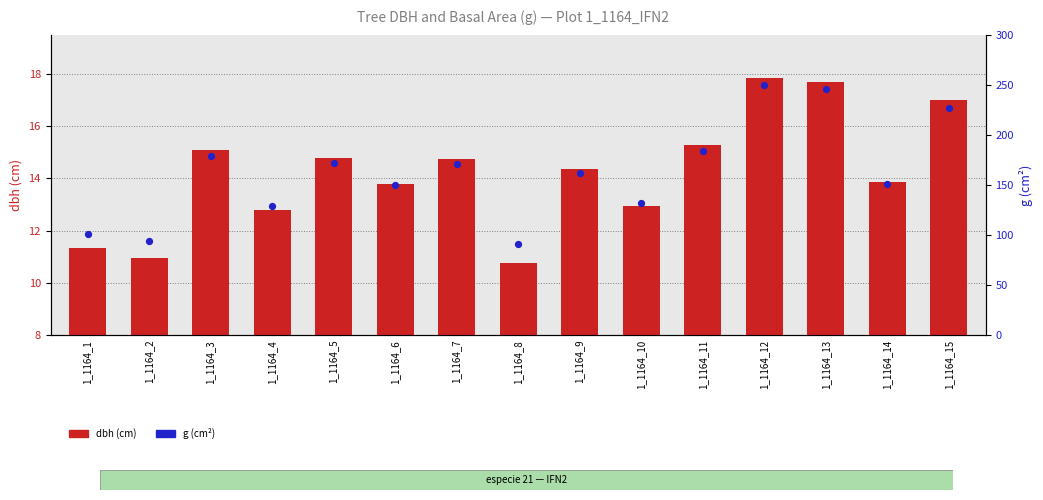

Which series reaches the maximum Y coordinate?

g